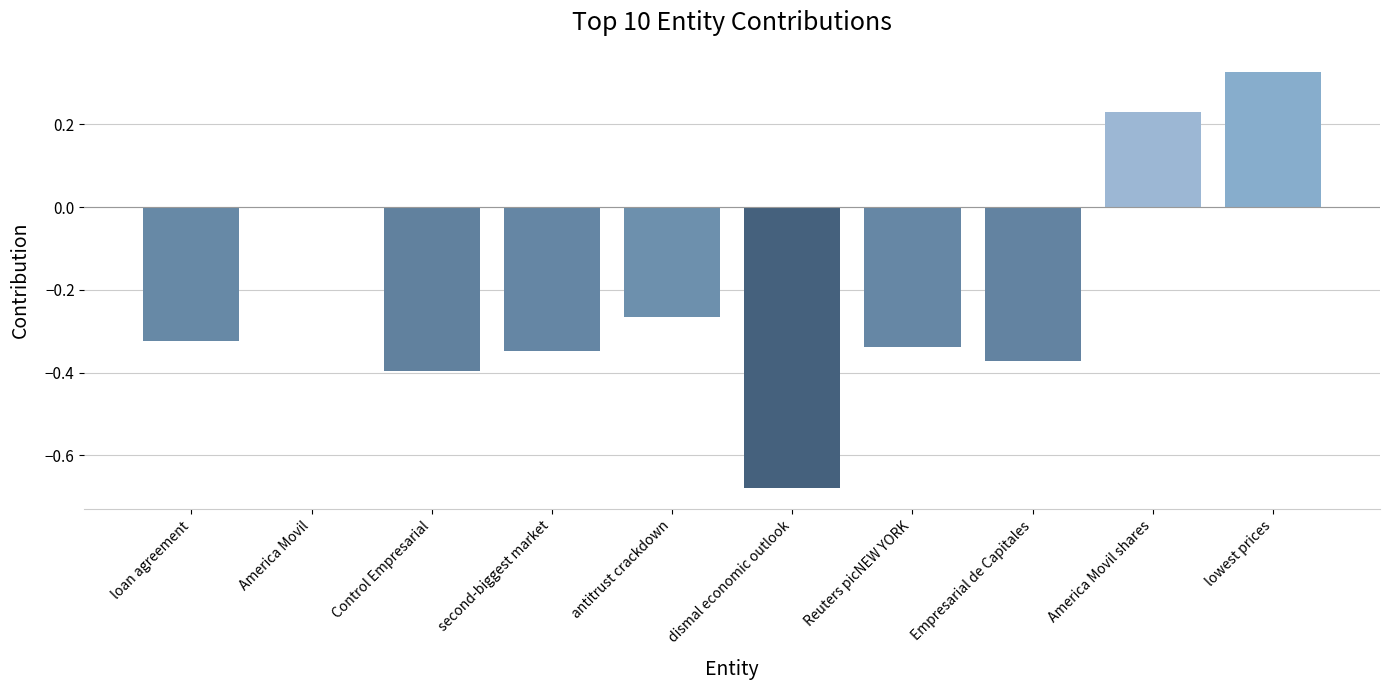

How many data points does each series have?

10